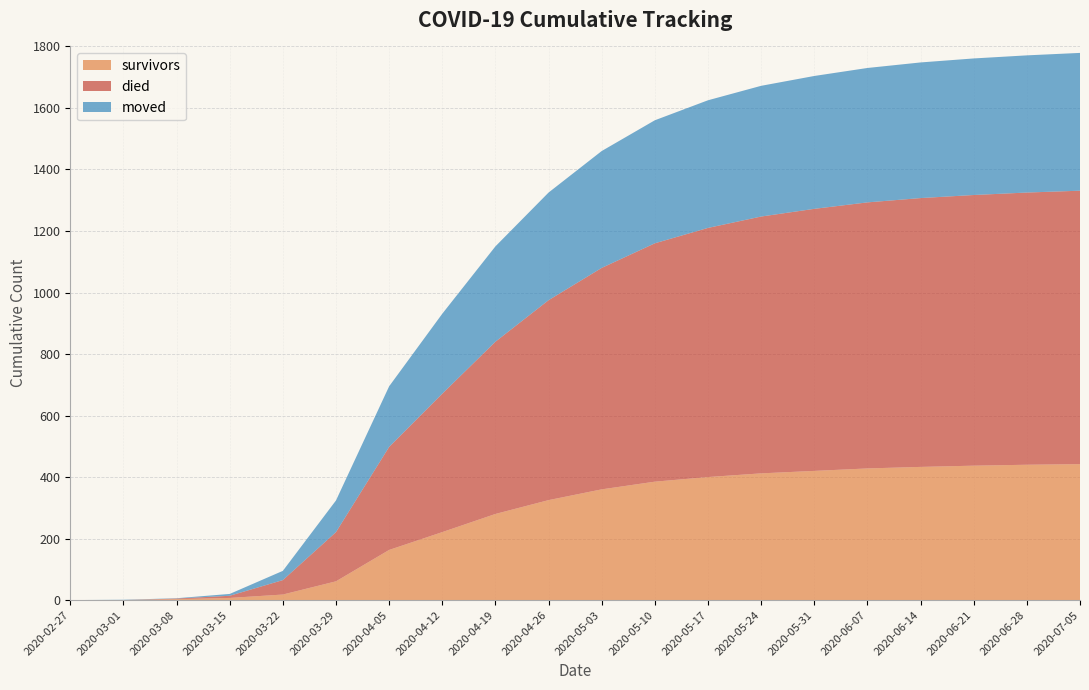

Reading left to right, extract all data points from this chart.

survivors: 2020-02-27=0	2020-03-01=0	2020-03-08=3	2020-03-15=7	2020-03-22=18	2020-03-29=61	2020-04-05=163	2020-04-12=221	2020-04-19=280	2020-04-26=325	2020-05-03=360	2020-05-10=385	2020-05-17=400	2020-05-24=412	2020-05-31=420	2020-06-07=428	2020-06-14=433	2020-06-21=437	2020-06-28=440	2020-07-05=442
died: 2020-02-27=0	2020-03-01=0	2020-03-08=2	2020-03-15=7	2020-03-22=47	2020-03-29=160	2020-04-05=335	2020-04-12=450	2020-04-19=560	2020-04-26=650	2020-05-03=720	2020-05-10=775	2020-05-17=810	2020-05-24=835	2020-05-31=852	2020-06-07=865	2020-06-14=874	2020-06-21=880	2020-06-28=885	2020-07-05=889
moved: 2020-02-27=0	2020-03-01=1	2020-03-08=1	2020-03-15=6	2020-03-22=30	2020-03-29=103	2020-04-05=197	2020-04-12=260	2020-04-19=310	2020-04-26=350	2020-05-03=380	2020-05-10=400	2020-05-17=415	2020-05-24=425	2020-05-31=432	2020-06-07=437	2020-06-14=441	2020-06-21=444	2020-06-28=446	2020-07-05=448